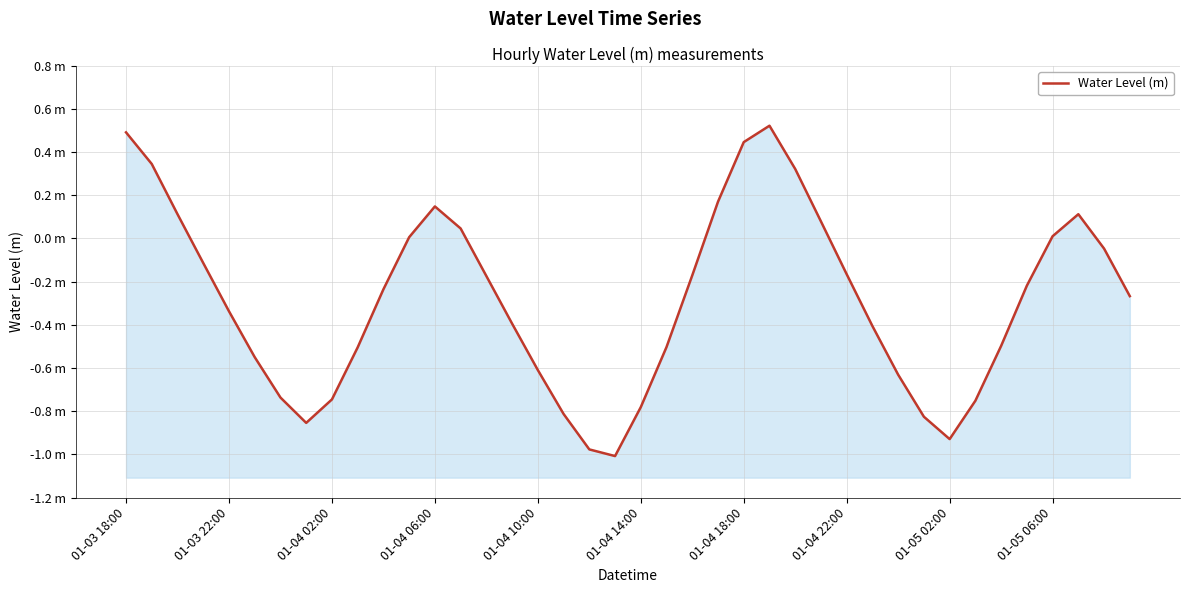

Where is the data nearest to the value 0?

11